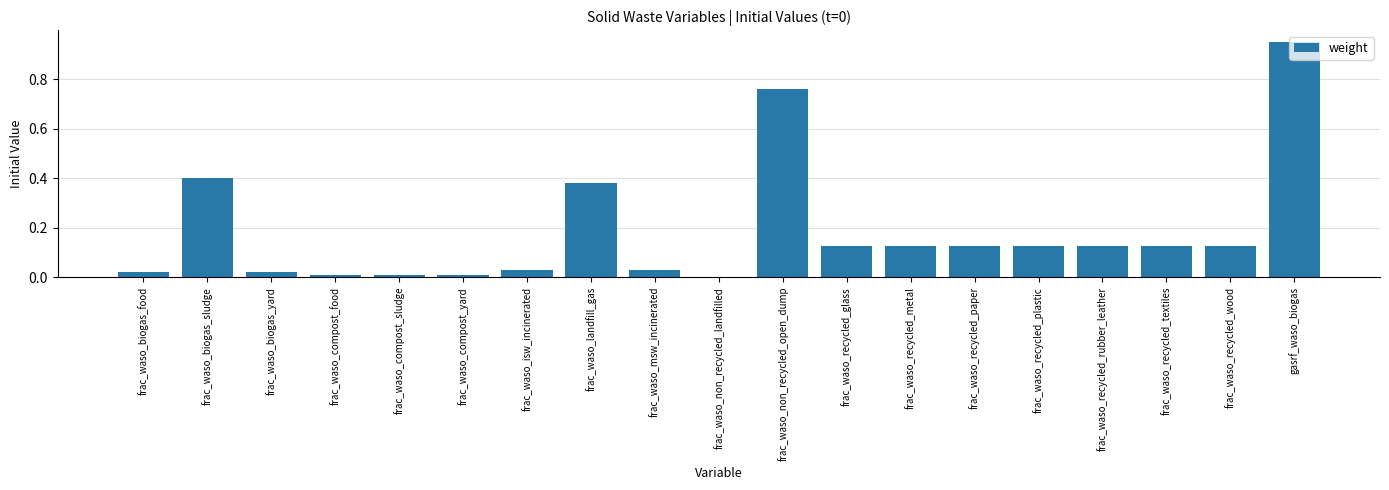

Between frac_waso_recycled_textiles and frac_waso_biogas_yard, which is larger?

frac_waso_recycled_textiles